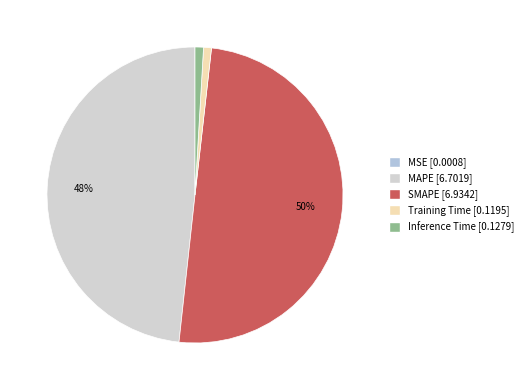

Combined, do SMAPE and MSE account for over 50%?

No